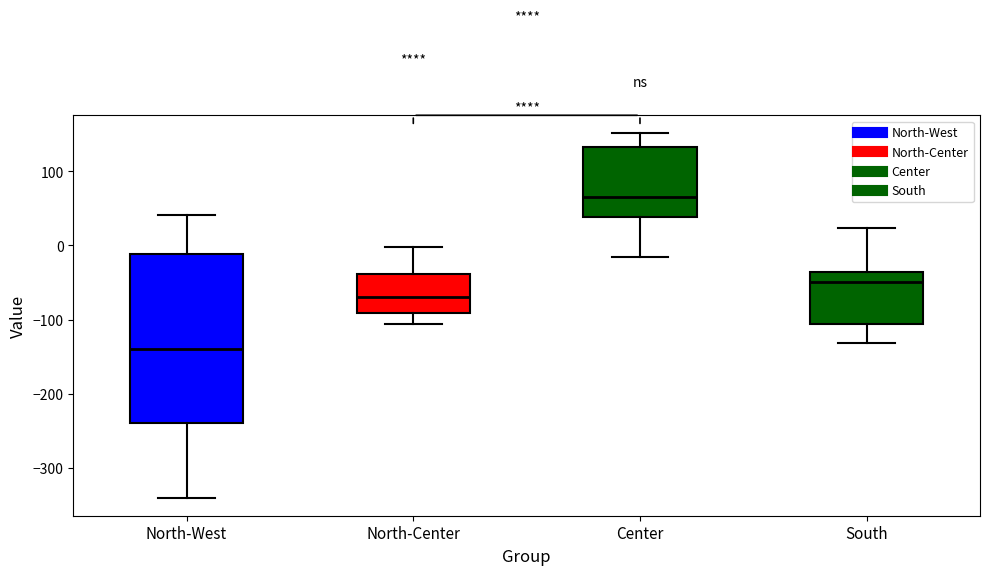

Where does the upper whisker of the box for Center end on the y-axis? The values are not printed on the chart, so give them approximately, as read against the axis.

150